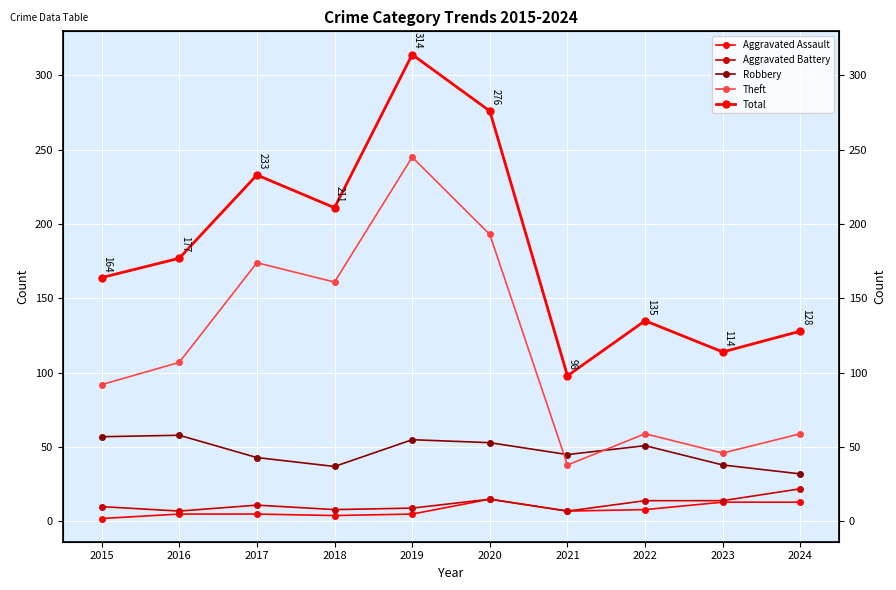

True or false: Total and Aggravated Assault intersect in this chart.

False